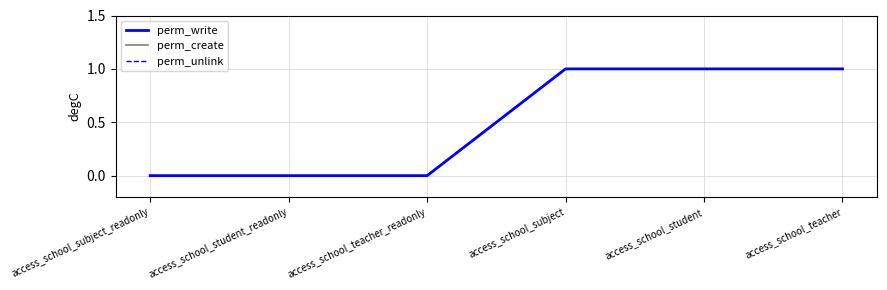

Does the chart have visible grid lines?

Yes